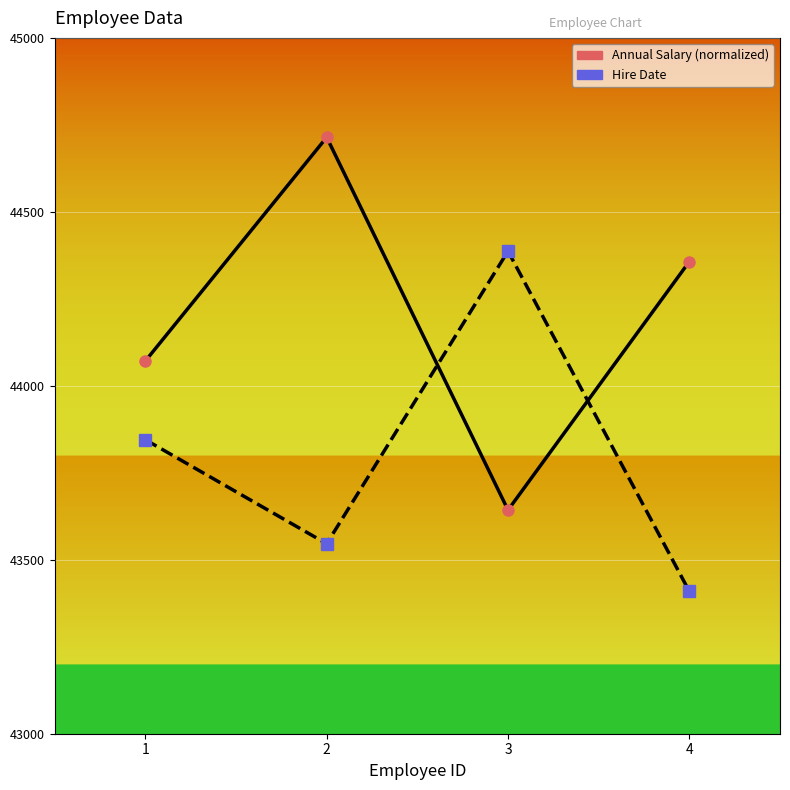

What is the smallest value displayed?

43409.0